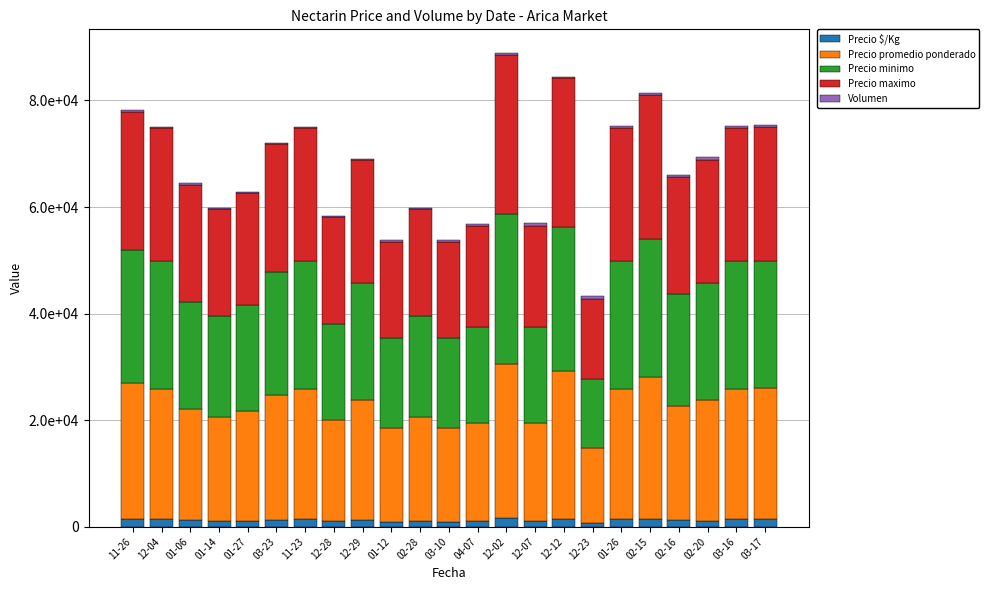

Are the bars grouped side by side (vs. stacked)?

No